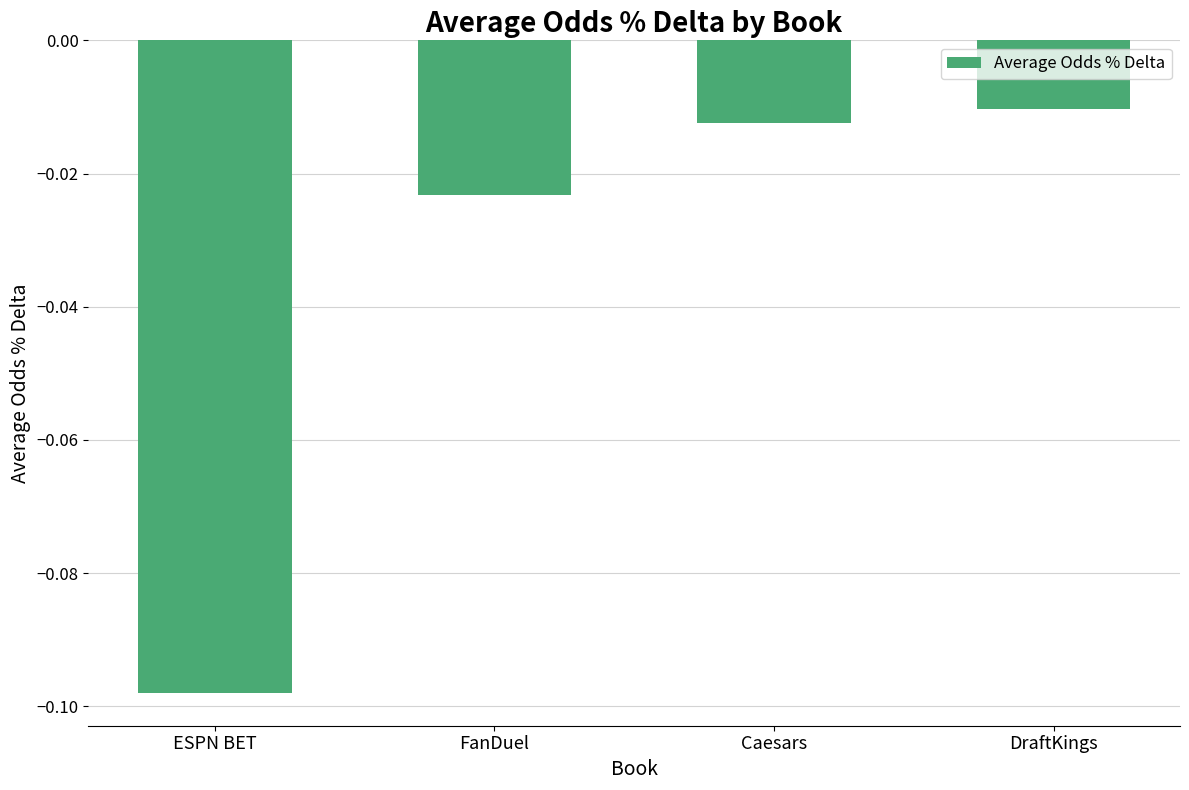

Between ESPN BET and DraftKings, which is larger?

DraftKings